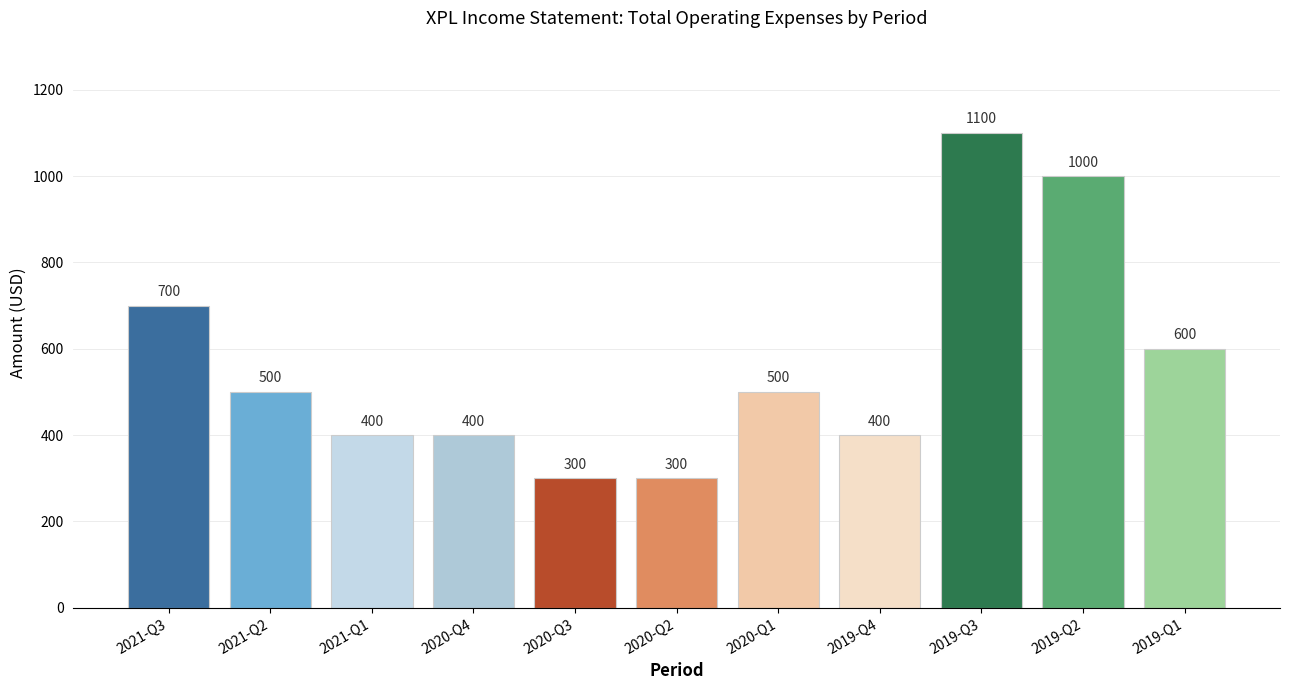

Are the bars grouped side by side (vs. stacked)?

No